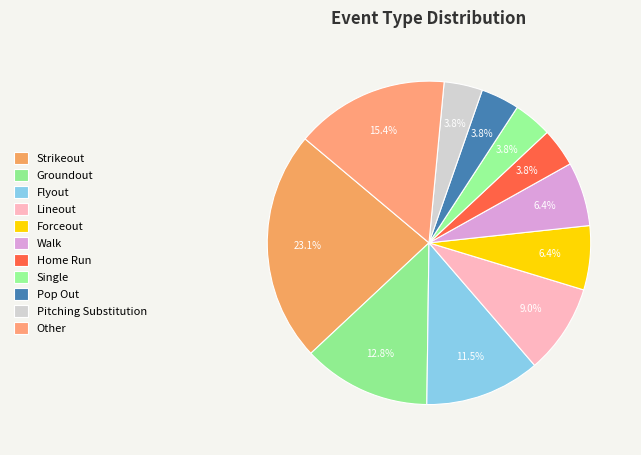

Approximately how many times larger is the value at Single compared to Flyout?

0.3